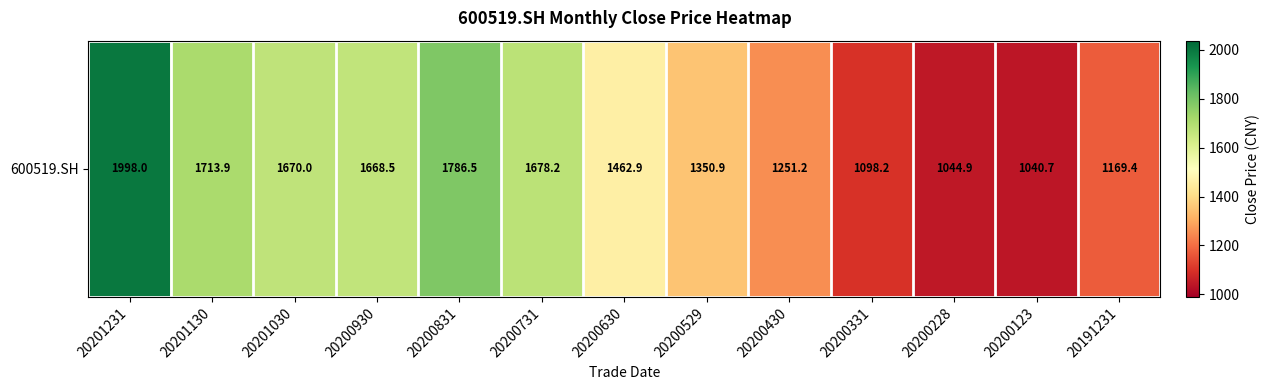

List the labels in order of value, largest first.

20201231, 20200831, 20201130, 20200731, 20201030, 20200930, 20200630, 20200529, 20200430, 20191231, 20200331, 20200228, 20200123